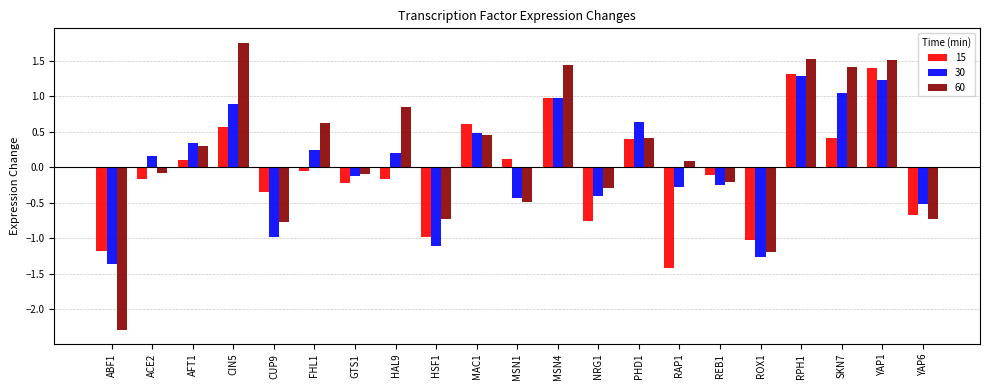

What is the label of the 21st bar from the right?

ABF1